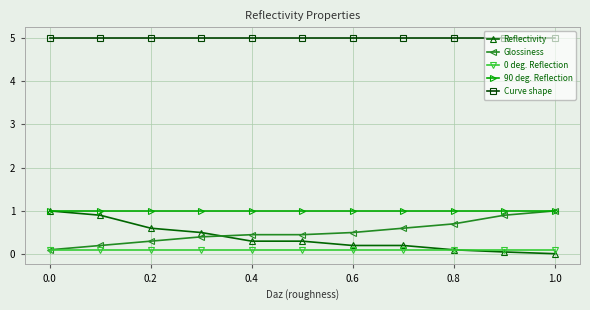

What is the minimum value for Curve shape?

5.0